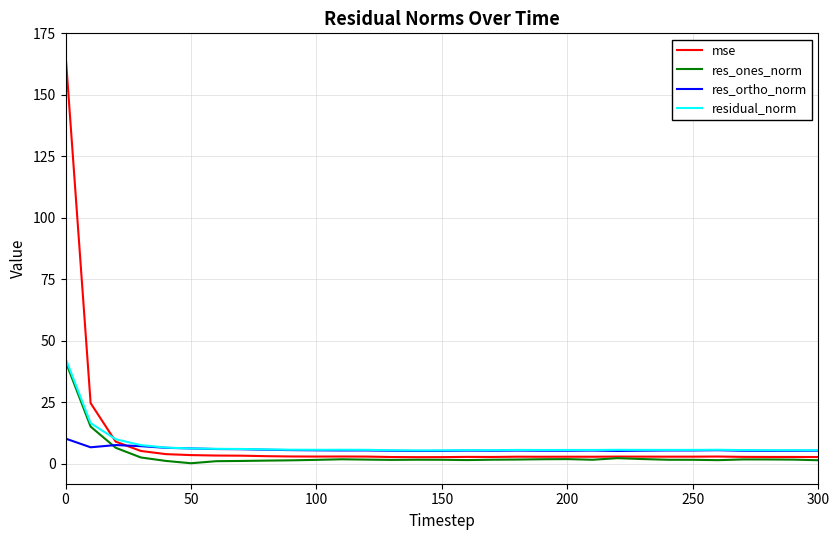

Which series has the widest spread of values?

mse